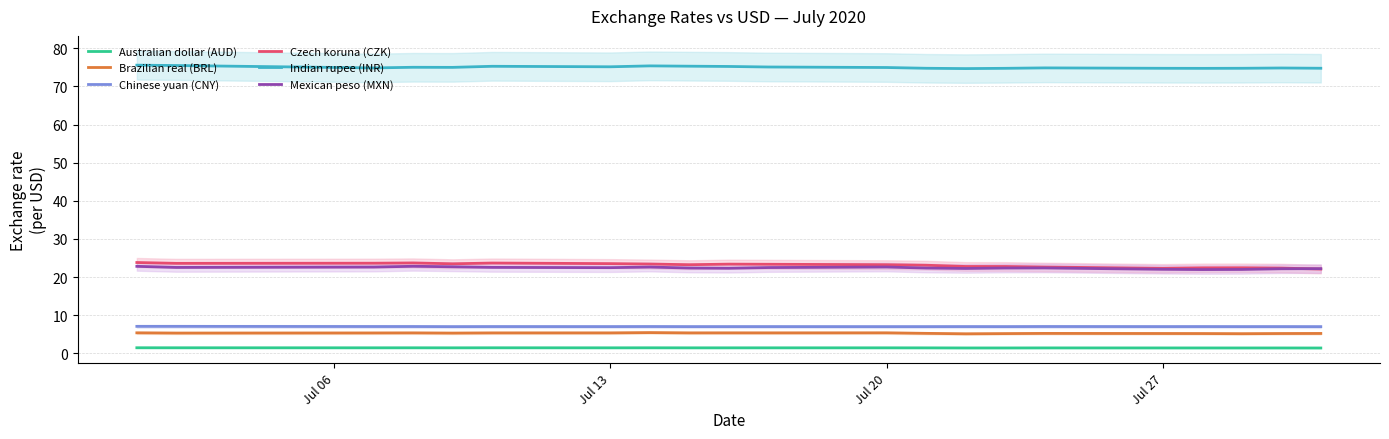

The value of Brazilian real (BRL) at Jul 13 is 9.1. True or false?

False